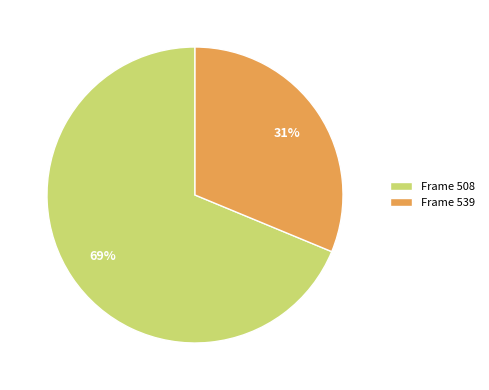

Approximately how many times larger is the value at Frame 508 compared to Frame 539?

2.2